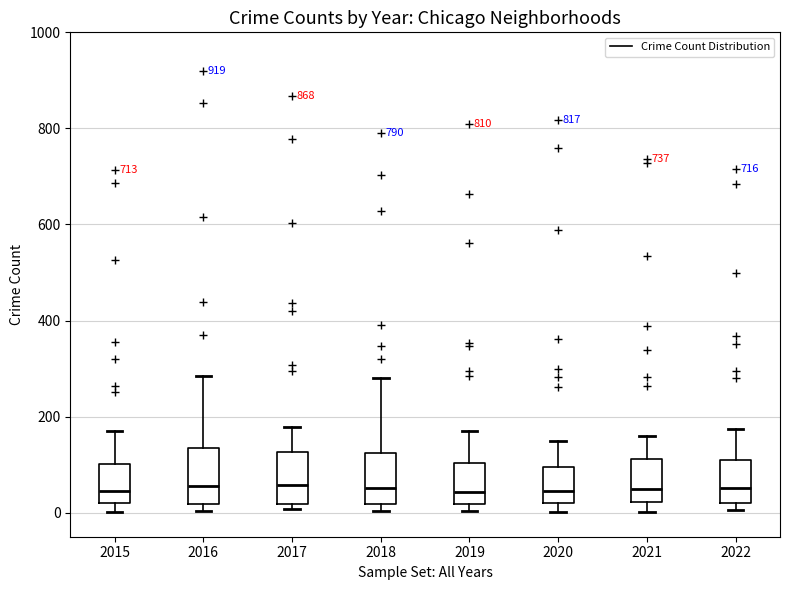

Reading left to right, transcribe this box plot: for each box, give where its median line is, the range the box spans, and where its two whiskers end, as read against the y-axis. The values are not printed on the chart, so give them approximately, as read against the axis.

2015: median 40, box 20 to 100, whiskers 0 to 180
2016: median 60, box 20 to 140, whiskers 0 to 280
2017: median 60, box 20 to 120, whiskers 0 to 180
2018: median 60, box 20 to 120, whiskers 0 to 280
2019: median 40, box 20 to 100, whiskers 0 to 180
2020: median 40, box 20 to 100, whiskers 0 to 140
2021: median 40, box 20 to 120, whiskers 0 to 160
2022: median 60, box 20 to 120, whiskers 0 to 180